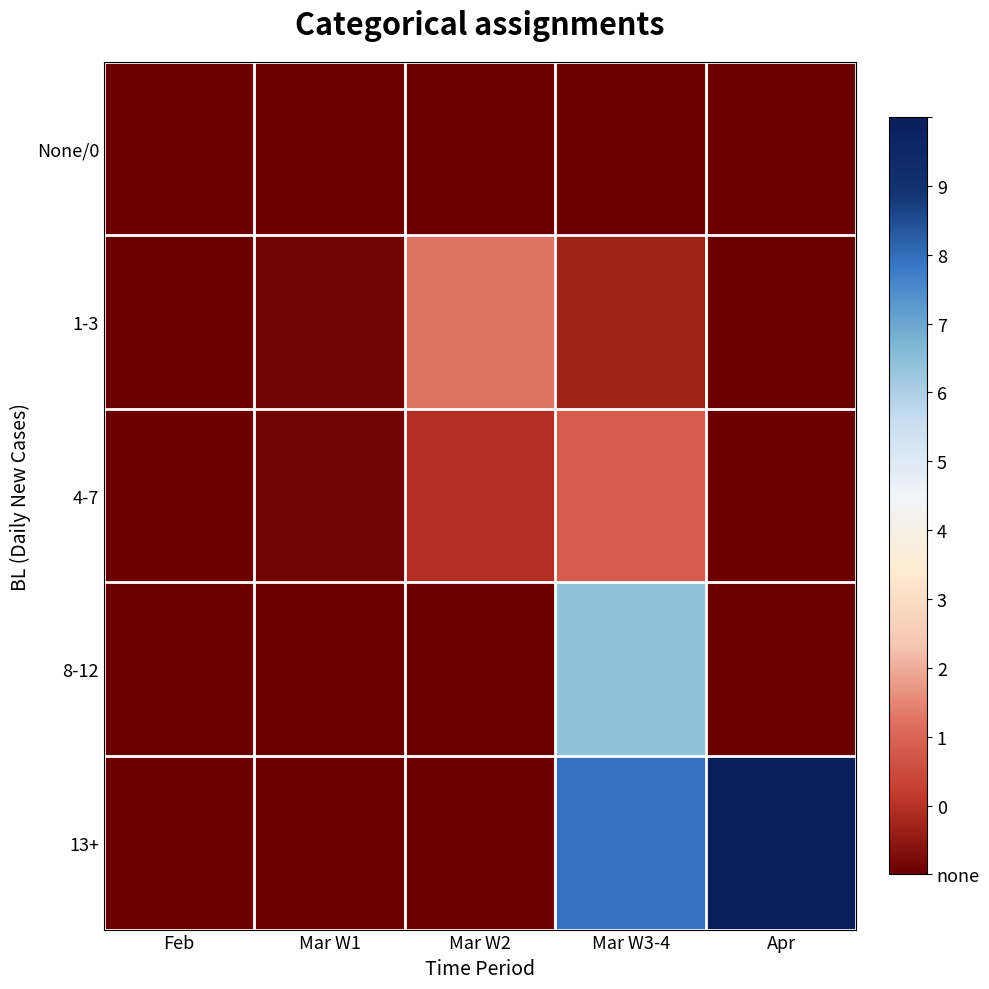

Reading left to right, list all the values displayed in this chart.

None/0: Feb=0	Mar W1=2	Mar W2=0	Mar W3-4=0	Apr=0
1-3: Feb=0	Mar W1=16	Mar W2=332	Mar W3-4=104	Apr=0
4-7: Feb=0	Mar W1=13	Mar W2=133	Mar W3-4=266	Apr=0
8-12: Feb=0	Mar W1=0	Mar W2=0	Mar W3-4=1085	Apr=0
13+: Feb=0	Mar W1=0	Mar W2=0	Mar W3-4=1301	Apr=1608